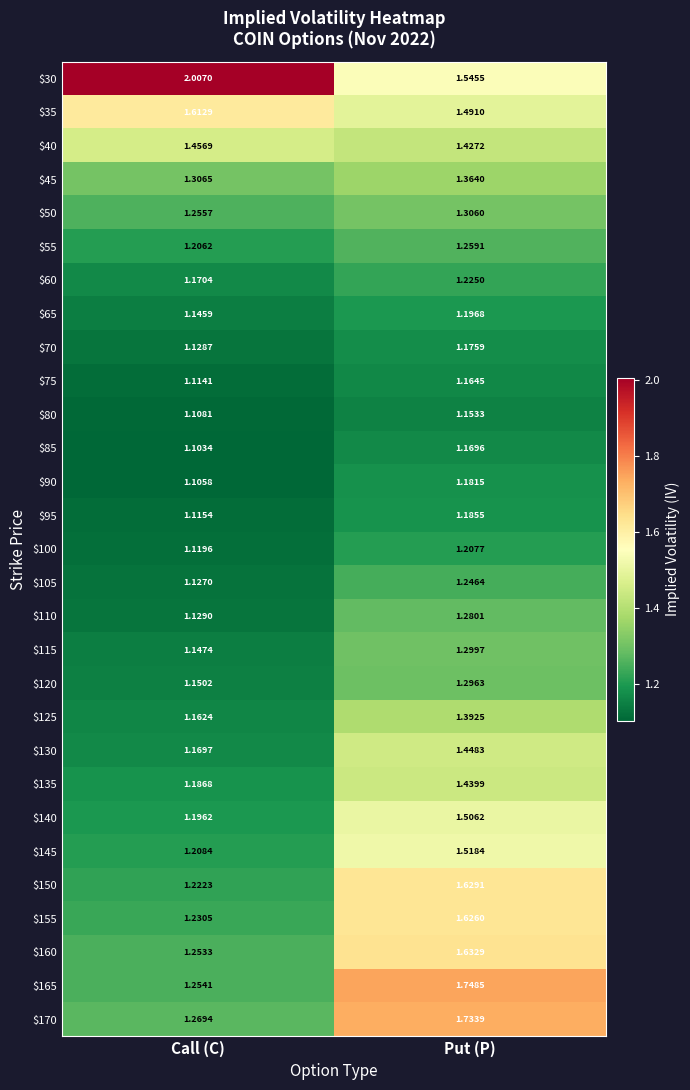

Where is $60 nearest to the value 1?

Call (C)